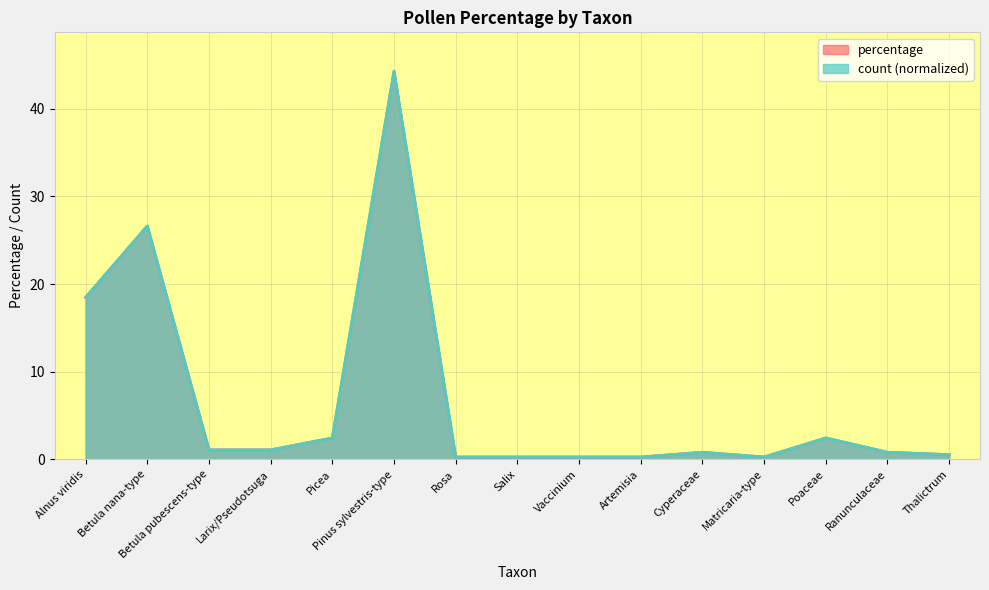

At how many categories does at least one series exceed 32?

1